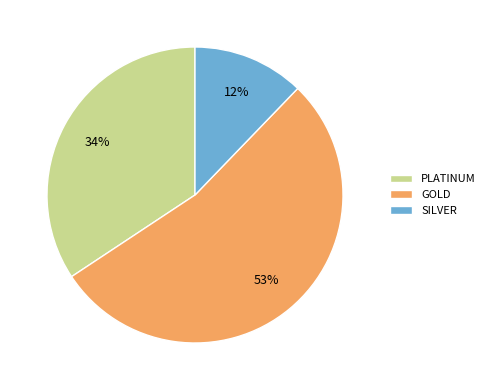

Between PLATINUM and GOLD, which is larger?

GOLD